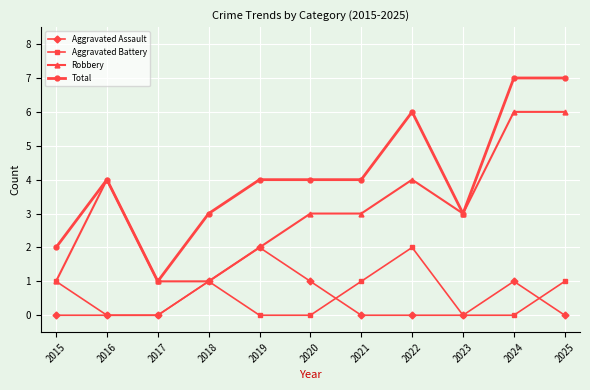

Which series has the largest total across all categories?

Total